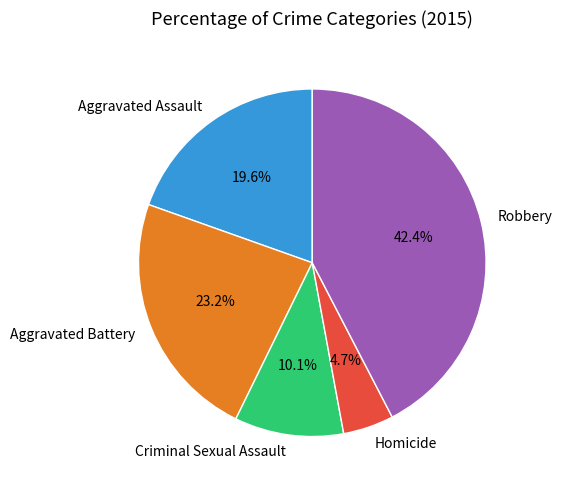

What portion of the pie excludes Robbery?

57.6%